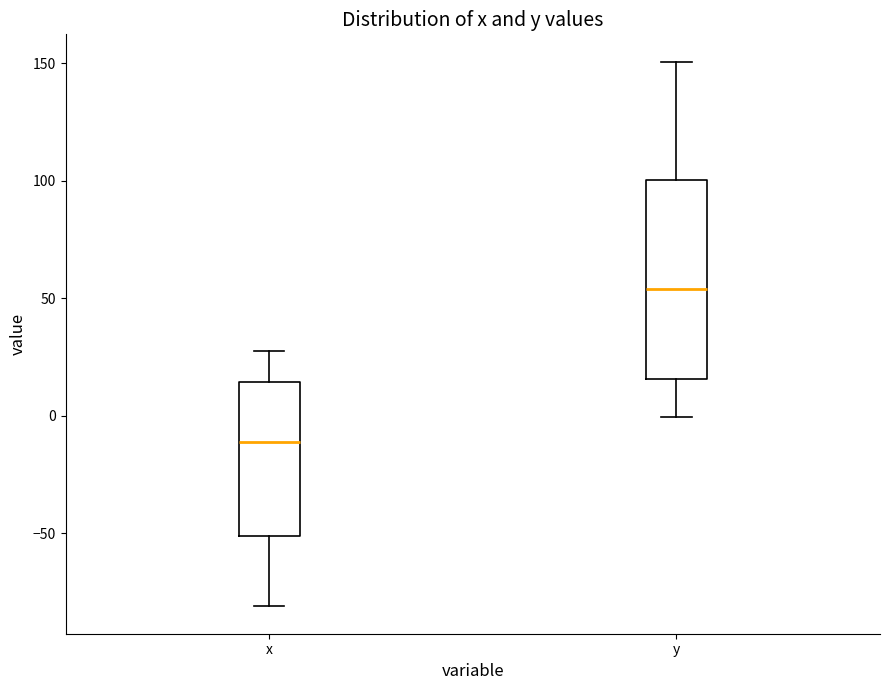

Where does the median line of the box for y sit on the y-axis? The values are not printed on the chart, so give them approximately, as read against the axis.

55